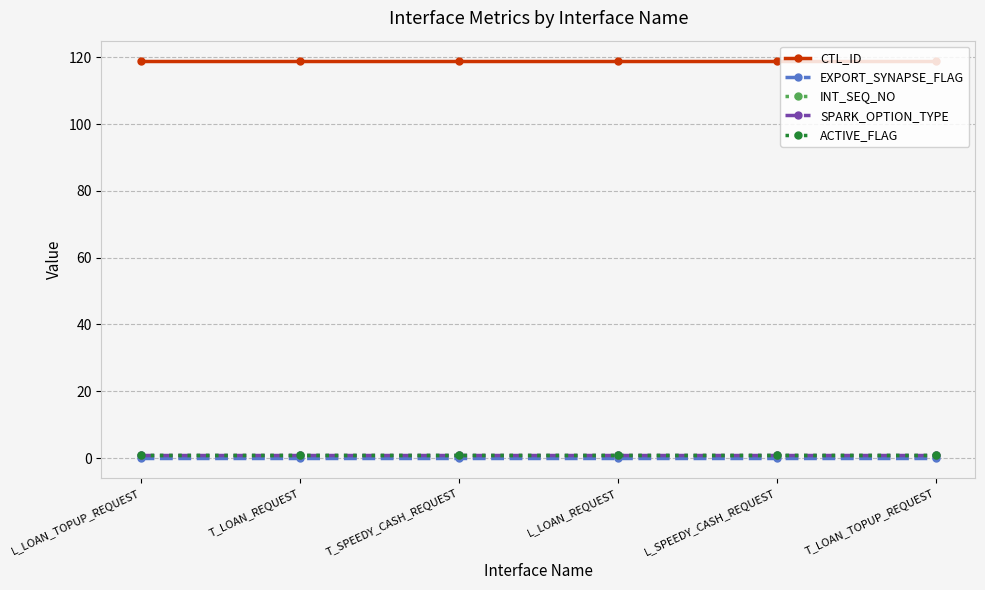

Does the chart have visible grid lines?

Yes